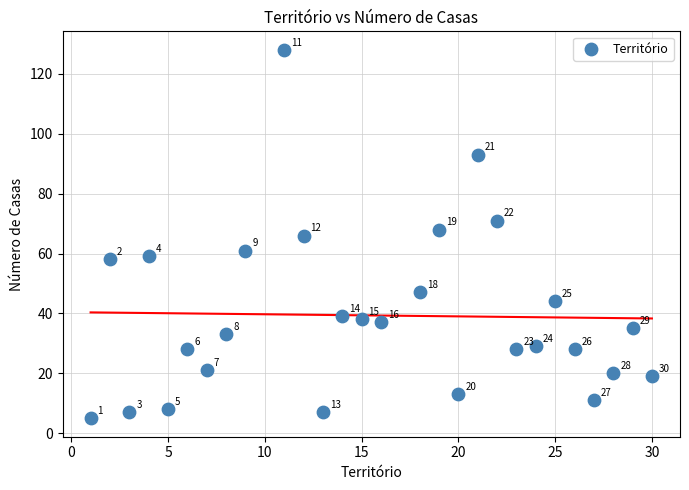

What Y value in the scatter plot is closest to 66?

66